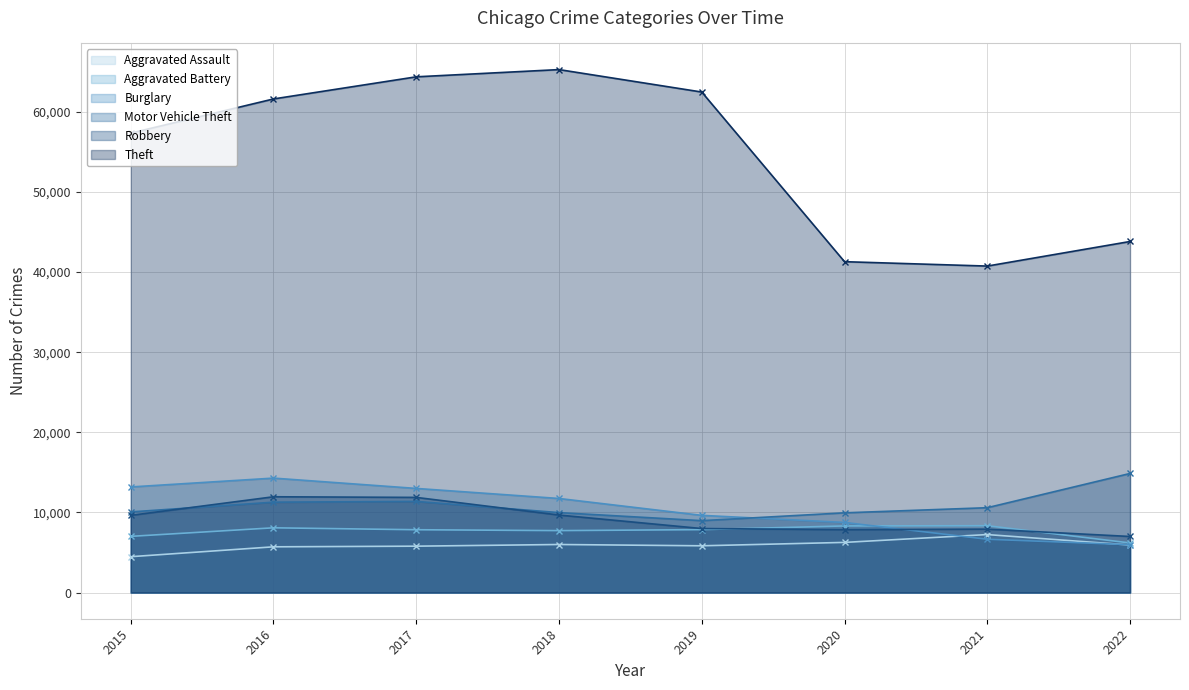

Which category has the lowest value across all series?

2015